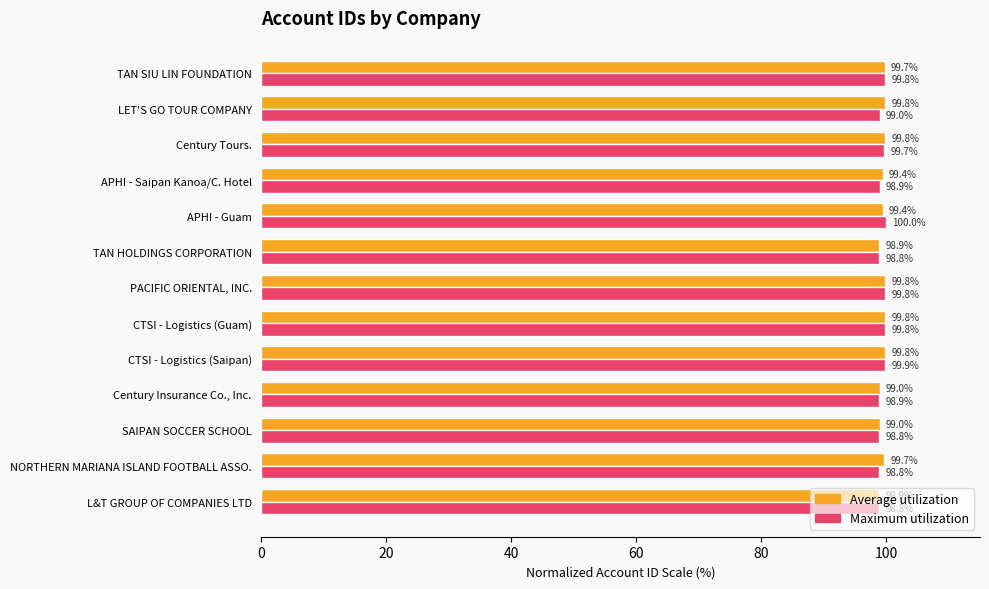

Read the Maximum utilization value at TAN HOLDINGS CORPORATION.

98.8